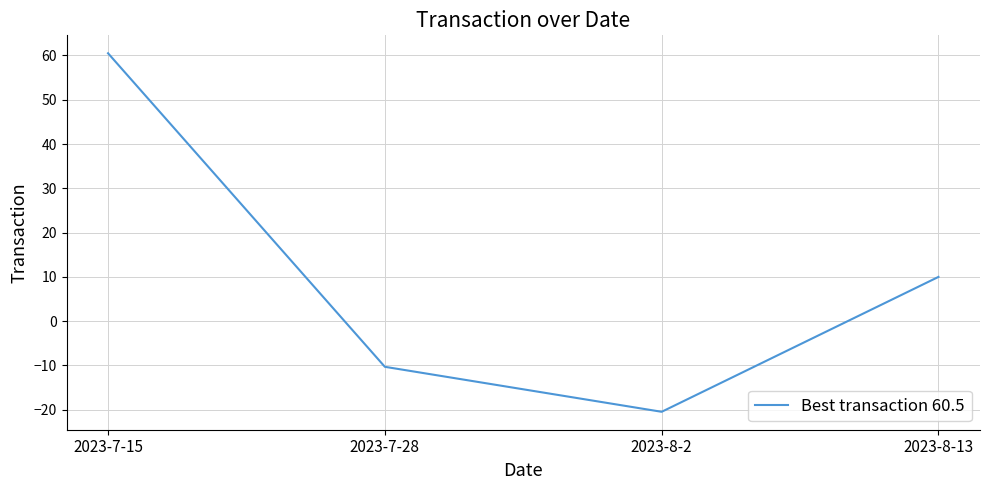

The value at 2023-8-13 is 10.0. True or false?

True